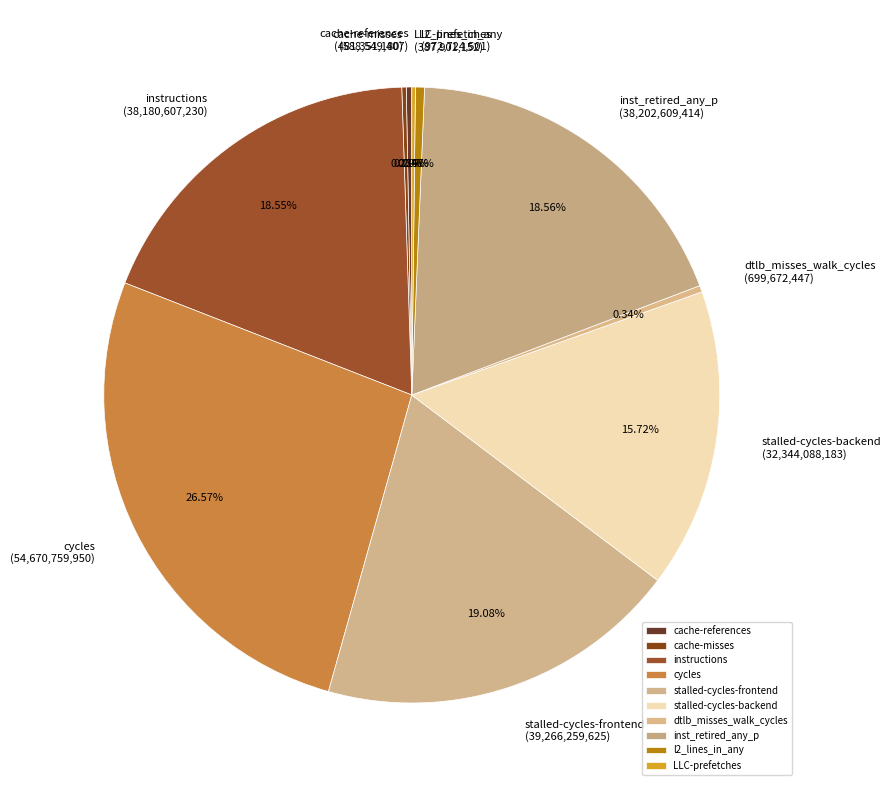

What is the largest slice in the pie chart?

cycles